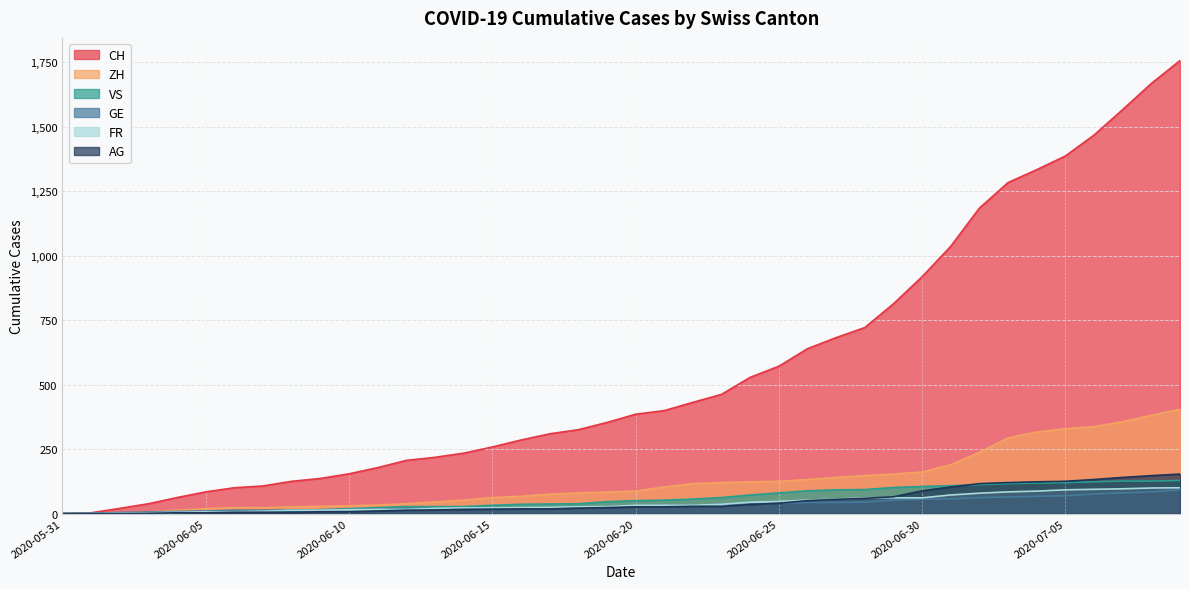

At which category is the sum across all series the highest?

2020-07-09